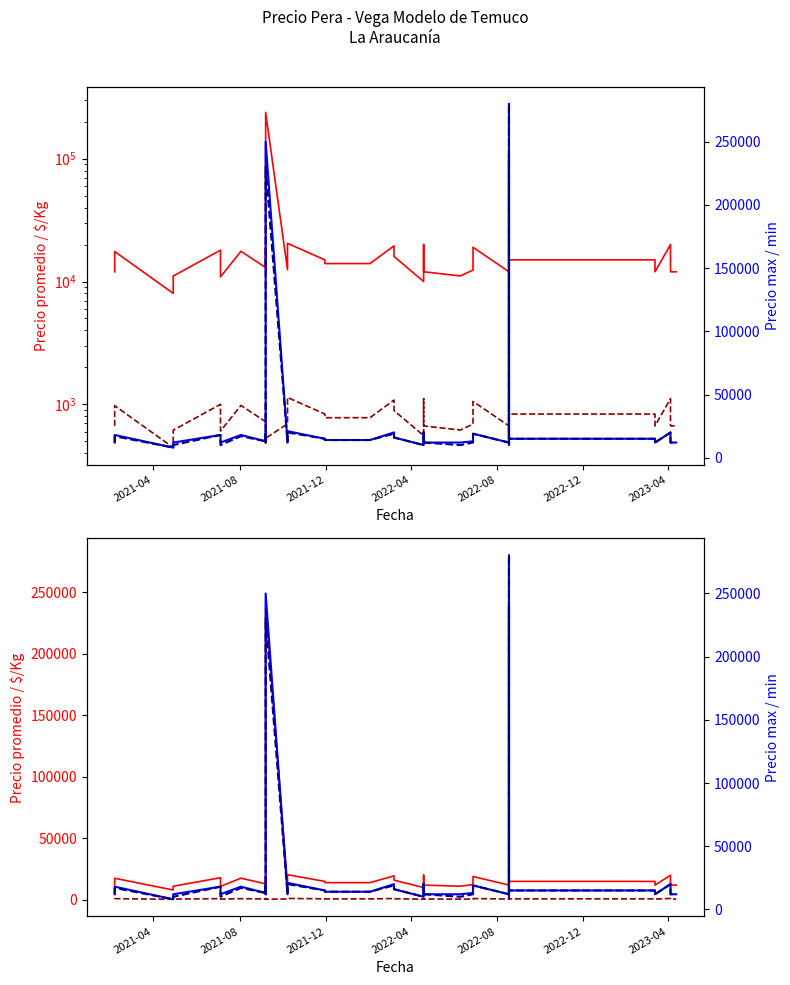

Which series has the widest spread of values?

Precio promedio ponderado